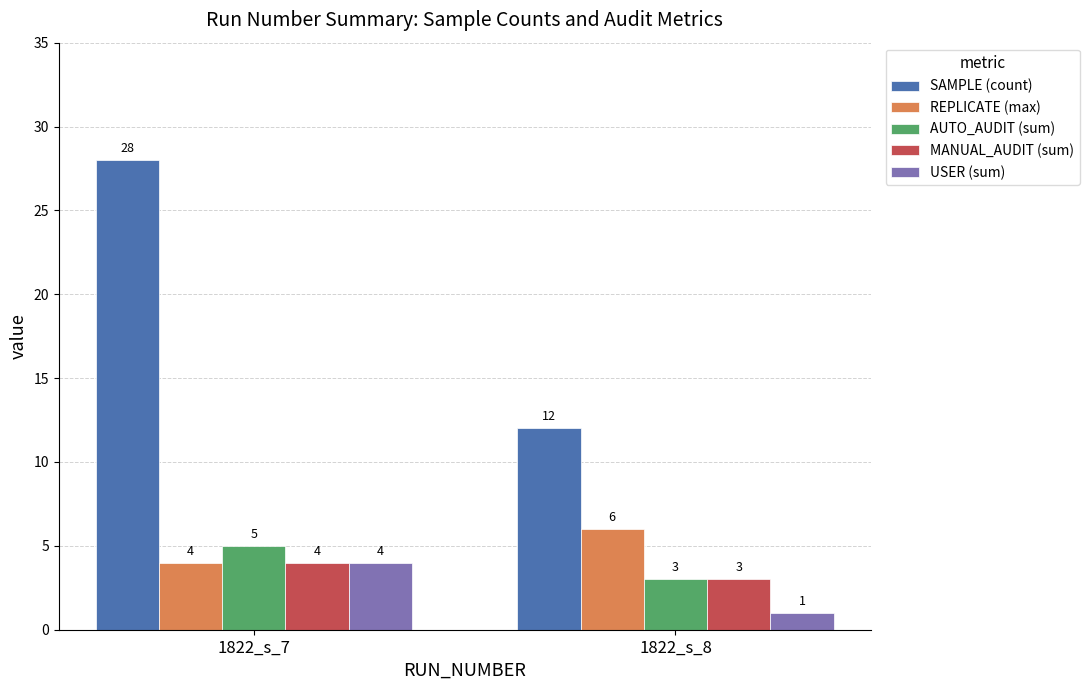

What is the sum of the USER (sum) values at 1822_s_7 and 1822_s_8?

5